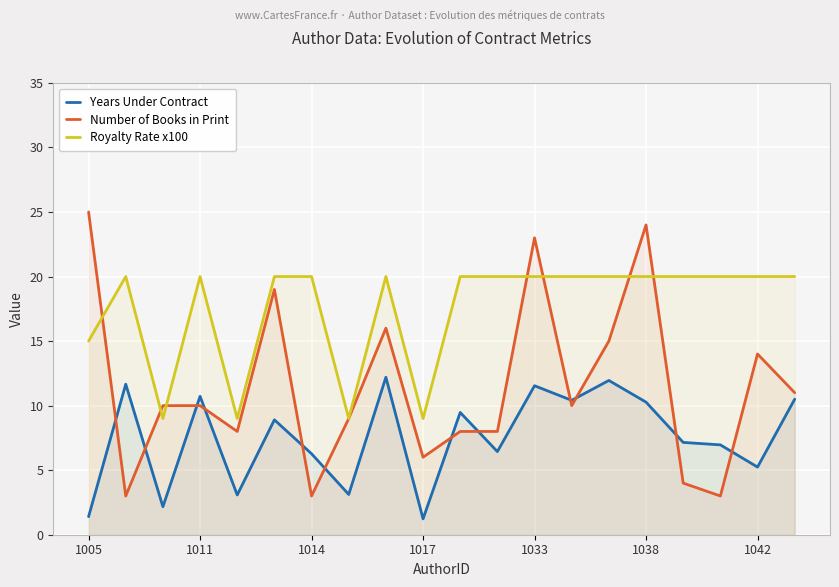

What are all the series names shown in the legend?

Years Under Contract, Number of Books in Print, Royalty Rate x100